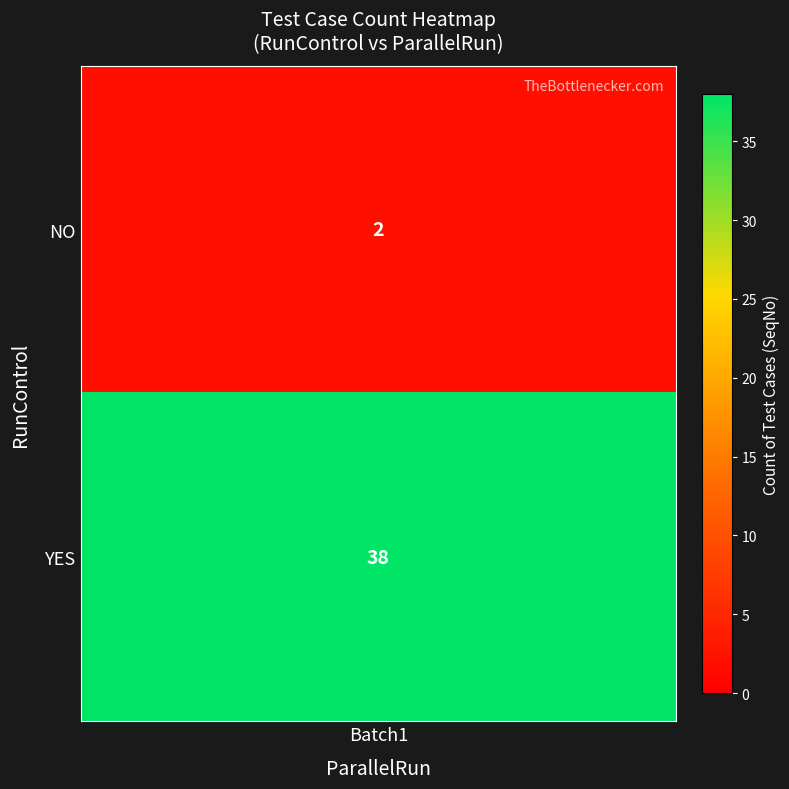

How many values are below 38?

1